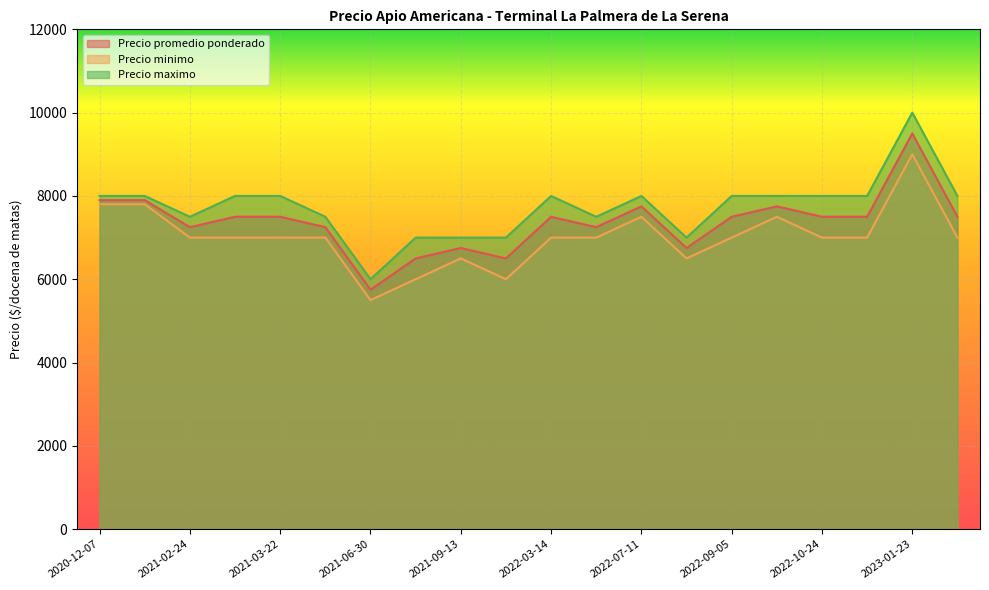

At which category is the sum across all series the highest?

2023-01-23